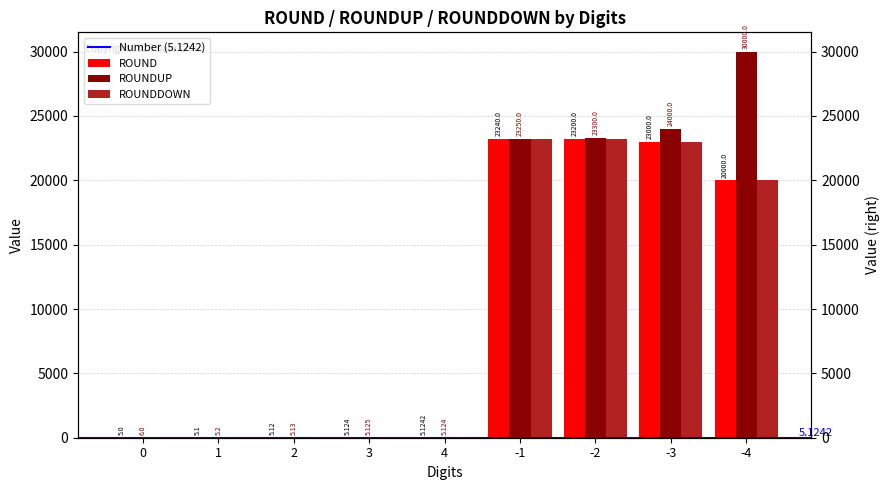

What value does the ROUND series have at -1?

23240.0